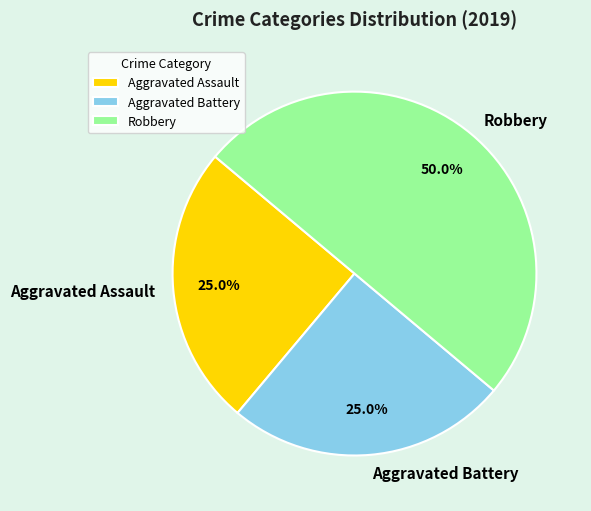

To the nearest percent, what is the difference between the Aggravated Battery and Robbery slice percentages?

25%